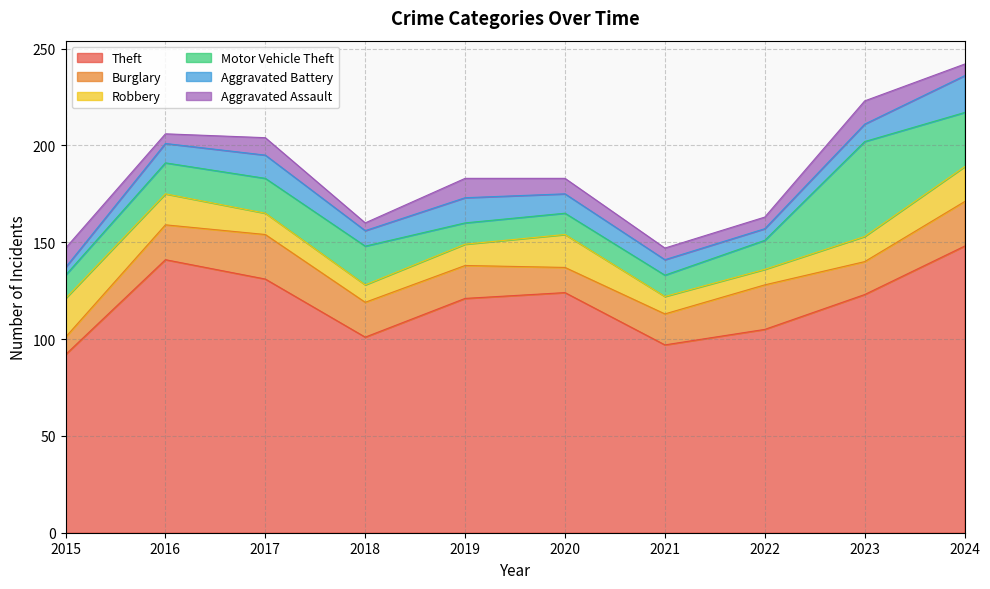

Rank the series at 2024 from highest to lowest value.

Theft, Motor Vehicle Theft, Burglary, Aggravated Battery, Robbery, Aggravated Assault